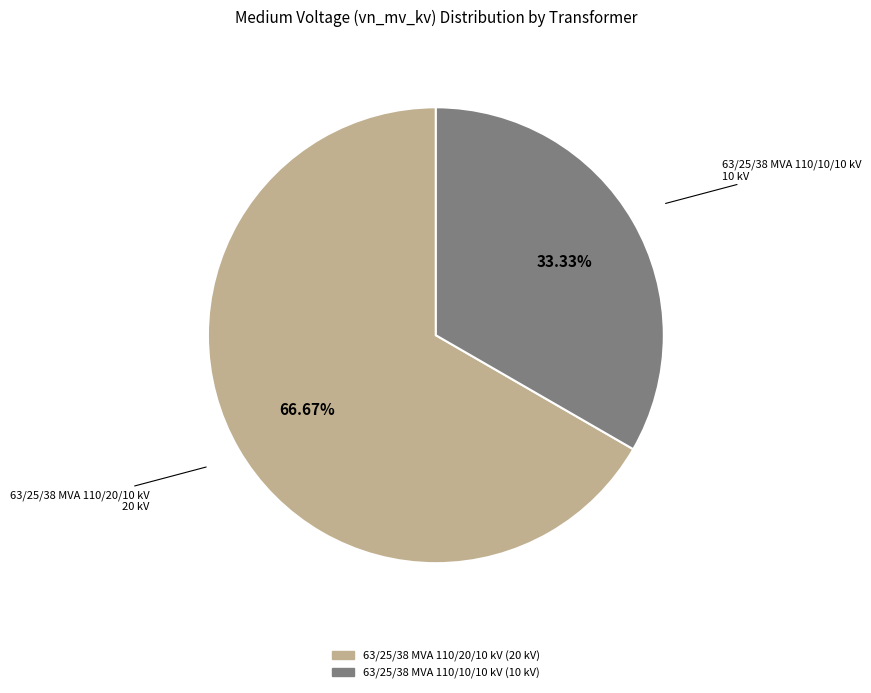

To the nearest percent, what is the difference between the largest and smallest slice percentages?

33%